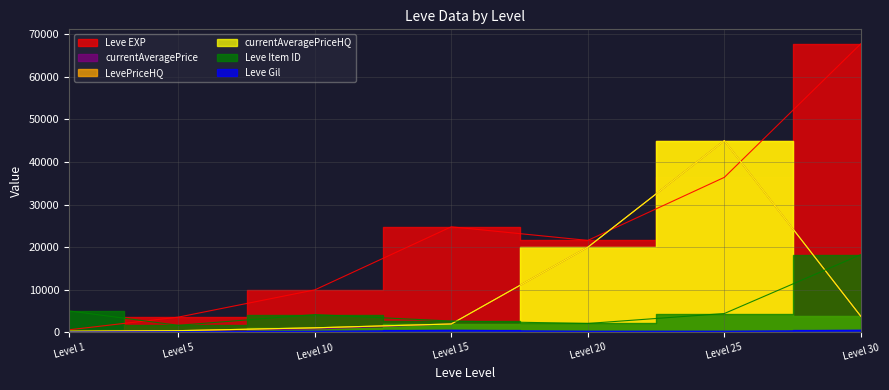

Reading left to right, transcribe all the data shown in this chart.

Leve EXP: 630	3600	9990	24790	21600	36390	67730
Leve Gil: 116	170	293	529	292	298	532
currentAveragePrice: 136	430	798	2000	19999	45000	3800
LevePriceHQ: 285	430	1100	2000	19999	45000	3800
currentAveragePriceHQ: 285	430	1100	2000	19999	45000	3800
Leve Item ID: 5062	1683	4198	2685	2118	4450	18264